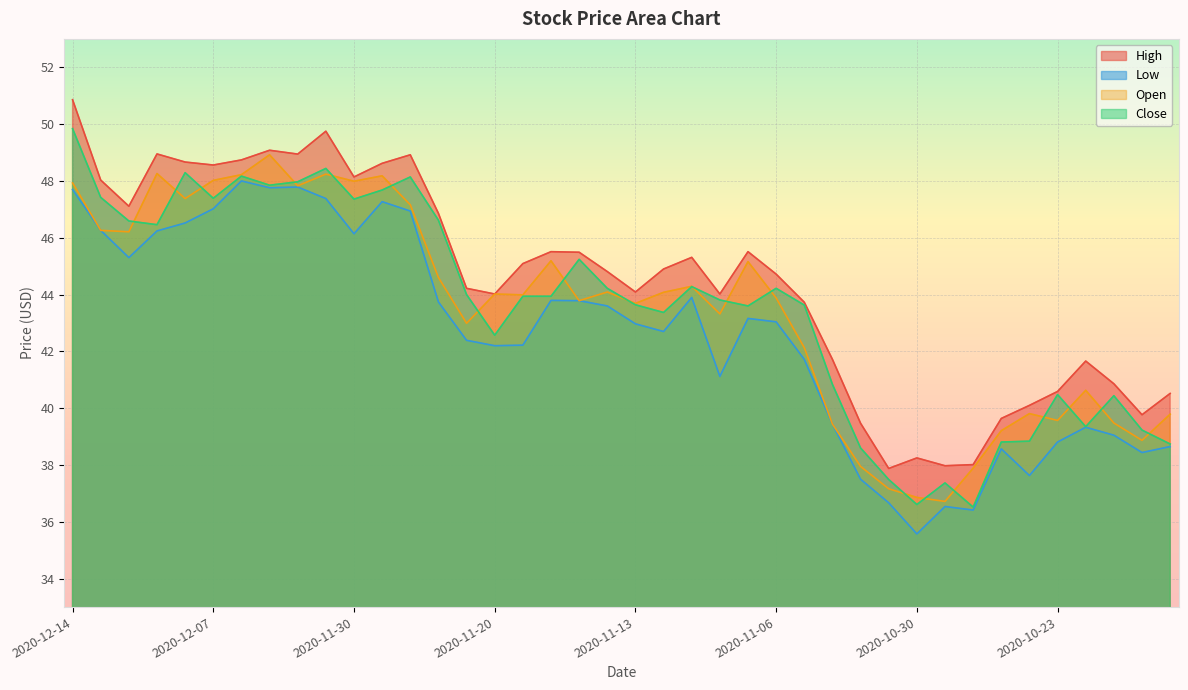

Reading left to right, what are all the values shown in this chart?

High: 2020-12-14=50.9	2020-12-11=48.0	2020-12-10=47.1	2020-12-09=49.0	2020-12-08=48.7	2020-12-07=48.6	2020-12-04=48.7	2020-12-03=49.1	2020-12-02=48.9	2020-12-01=49.8	2020-11-30=48.1	2020-11-27=48.6	2020-11-25=48.9	2020-11-24=46.9	2020-11-23=44.2	2020-11-20=44.0	2020-11-19=45.1	2020-11-18=45.5	2020-11-17=45.5	2020-11-16=44.8	2020-11-13=44.1	2020-11-12=44.9	2020-11-11=45.3	2020-11-10=44.0	2020-11-09=45.5	2020-11-06=44.7	2020-11-05=43.7	2020-11-04=41.7	2020-11-03=39.5	2020-11-02=37.9	2020-10-30=38.2	2020-10-29=38.0	2020-10-28=38.0	2020-10-27=39.6	2020-10-26=40.1	2020-10-23=40.6	2020-10-22=41.7	2020-10-21=40.9	2020-10-20=39.8	2020-10-19=40.5
Low: 2020-12-14=47.7	2020-12-11=46.3	2020-12-10=45.3	2020-12-09=46.2	2020-12-08=46.5	2020-12-07=47.0	2020-12-04=48.0	2020-12-03=47.8	2020-12-02=47.8	2020-12-01=47.4	2020-11-30=46.1	2020-11-27=47.3	2020-11-25=46.9	2020-11-24=43.7	2020-11-23=42.4	2020-11-20=42.2	2020-11-19=42.2	2020-11-18=43.8	2020-11-17=43.8	2020-11-16=43.6	2020-11-13=43.0	2020-11-12=42.7	2020-11-11=43.9	2020-11-10=41.1	2020-11-09=43.2	2020-11-06=43.0	2020-11-05=41.7	2020-11-04=39.4	2020-11-03=37.5	2020-11-02=36.7	2020-10-30=35.6	2020-10-29=36.5	2020-10-28=36.4	2020-10-27=38.6	2020-10-26=37.6	2020-10-23=38.8	2020-10-22=39.3	2020-10-21=39.0	2020-10-20=38.4	2020-10-19=38.6
Open: 2020-12-14=47.9	2020-12-11=46.3	2020-12-10=46.2	2020-12-09=48.3	2020-12-08=47.4	2020-12-07=48.0	2020-12-04=48.2	2020-12-03=48.9	2020-12-02=47.8	2020-12-01=48.2	2020-11-30=48.0	2020-11-27=48.2	2020-11-25=47.2	2020-11-24=44.6	2020-11-23=43.0	2020-11-20=44.0	2020-11-19=44.0	2020-11-18=45.2	2020-11-17=43.8	2020-11-16=44.1	2020-11-13=43.7	2020-11-12=44.1	2020-11-11=44.3	2020-11-10=43.3	2020-11-09=45.2	2020-11-06=43.9	2020-11-05=42.1	2020-11-04=39.4	2020-11-03=38.0	2020-11-02=37.2	2020-10-30=36.9	2020-10-29=36.7	2020-10-28=37.9	2020-10-27=39.2	2020-10-26=39.8	2020-10-23=39.6	2020-10-22=40.6	2020-10-21=39.5	2020-10-20=38.9	2020-10-19=39.8
Close: 2020-12-14=49.8	2020-12-11=47.4	2020-12-10=46.6	2020-12-09=46.5	2020-12-08=48.3	2020-12-07=47.4	2020-12-04=48.2	2020-12-03=47.9	2020-12-02=48.0	2020-12-01=48.4	2020-11-30=47.4	2020-11-27=47.7	2020-11-25=48.1	2020-11-24=46.6	2020-11-23=44.0	2020-11-20=42.6	2020-11-19=43.9	2020-11-18=43.9	2020-11-17=45.2	2020-11-16=44.2	2020-11-13=43.6	2020-11-12=43.4	2020-11-11=44.3	2020-11-10=43.8	2020-11-09=43.6	2020-11-06=44.2	2020-11-05=43.6	2020-11-04=40.8	2020-11-03=38.6	2020-11-02=37.5	2020-10-30=36.6	2020-10-29=37.4	2020-10-28=36.5	2020-10-27=38.8	2020-10-26=38.8	2020-10-23=40.5	2020-10-22=39.4	2020-10-21=40.4	2020-10-20=39.2	2020-10-19=38.7